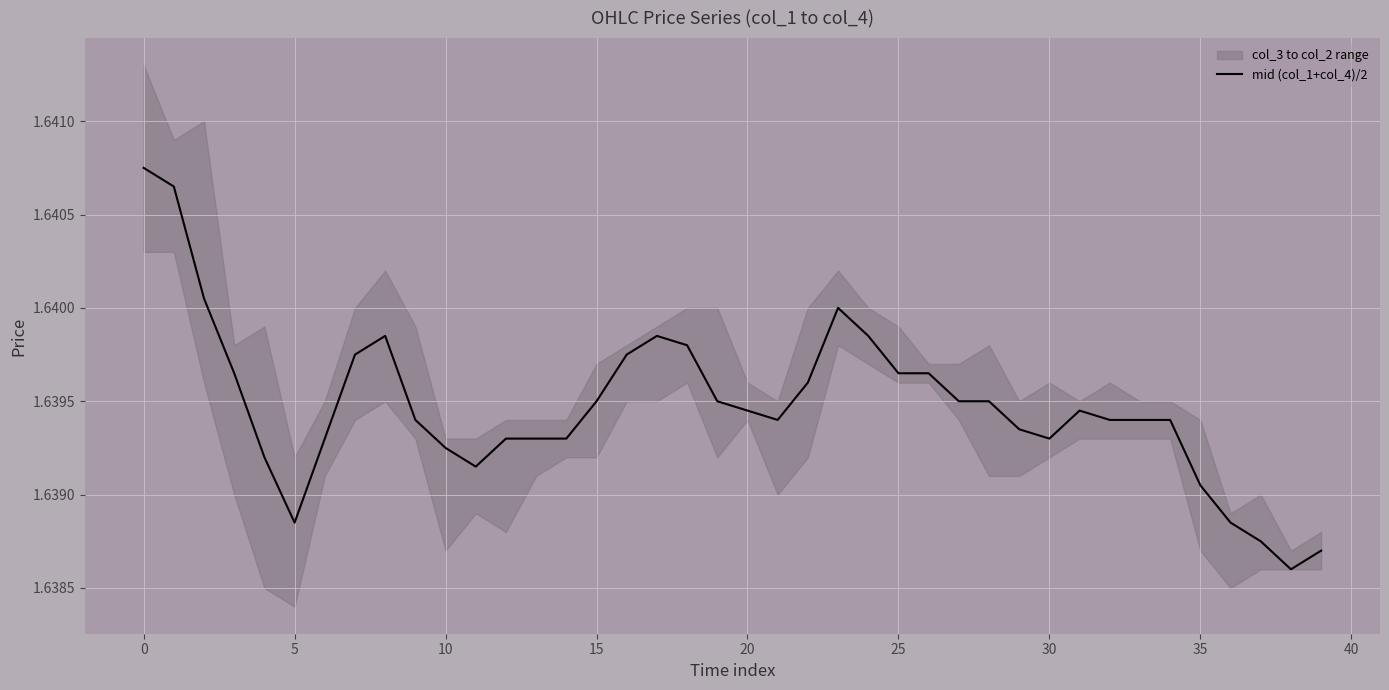

How many interior local peaks (higher than both neighbors) does the data have?

4